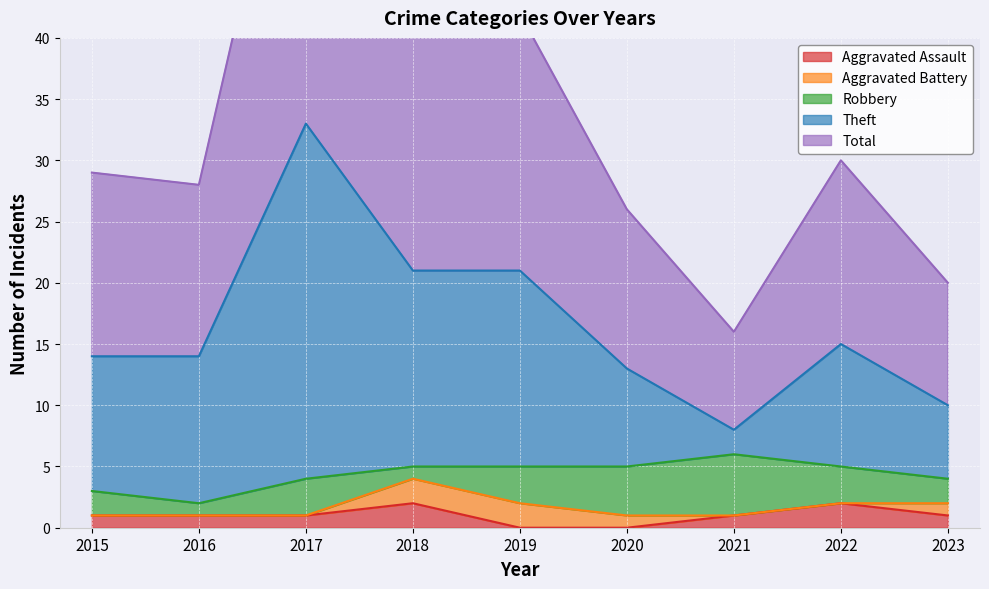

What is the total value across all series at 2017?

100